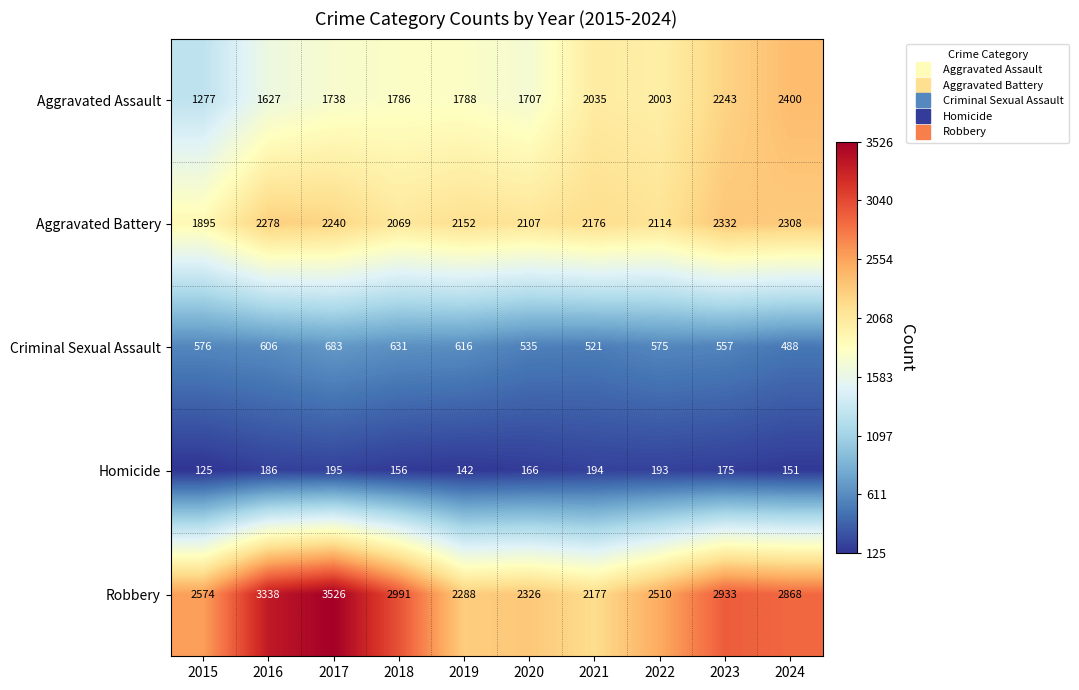

What is the difference between the maximum and minimum values in the Aggravated Assault series?

1123